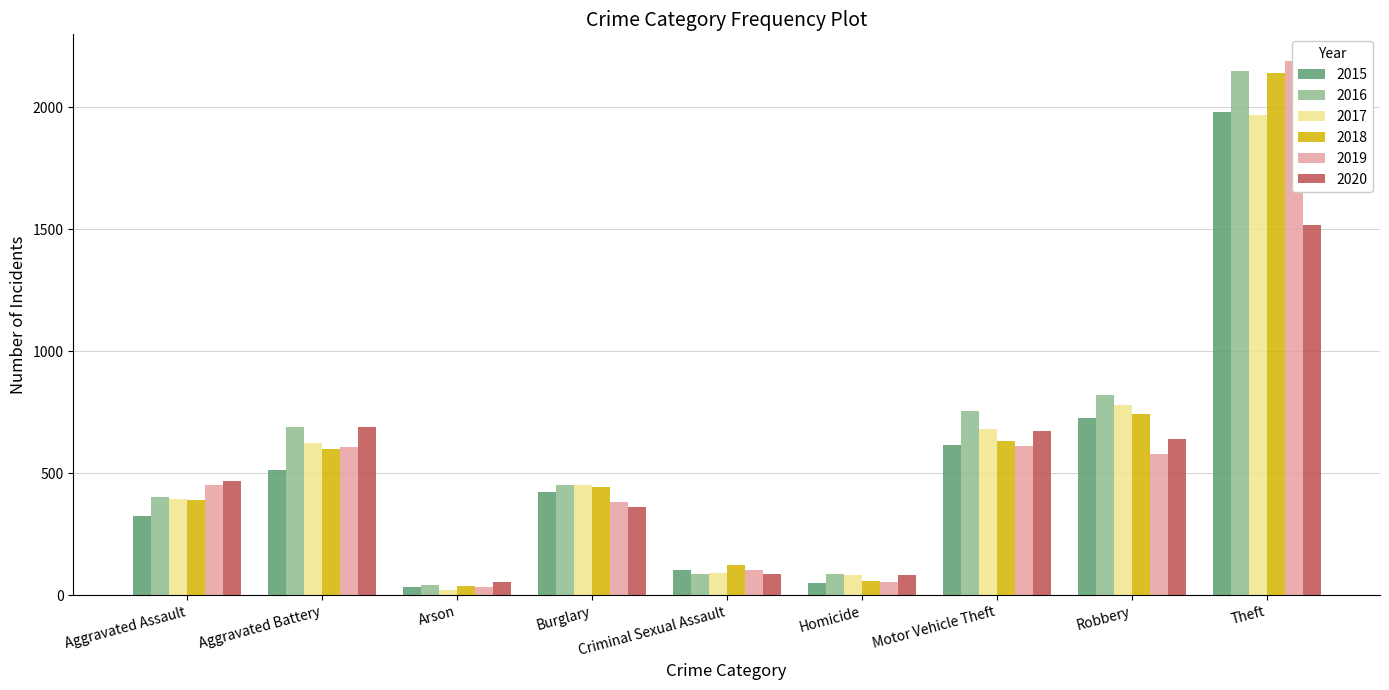

Which has a higher value, Burglary or Homicide?

Burglary